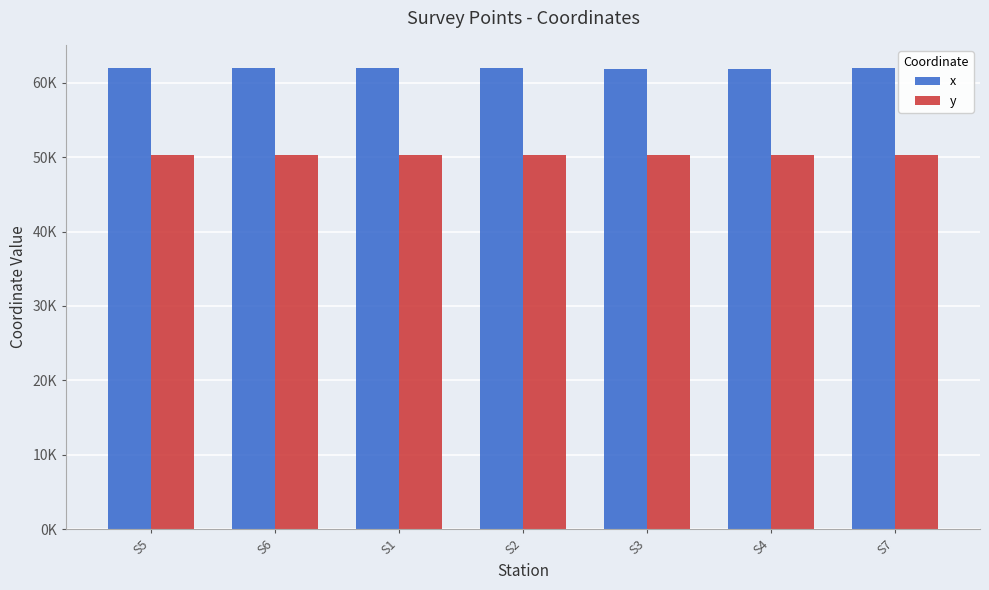

Are the bars horizontal?

No